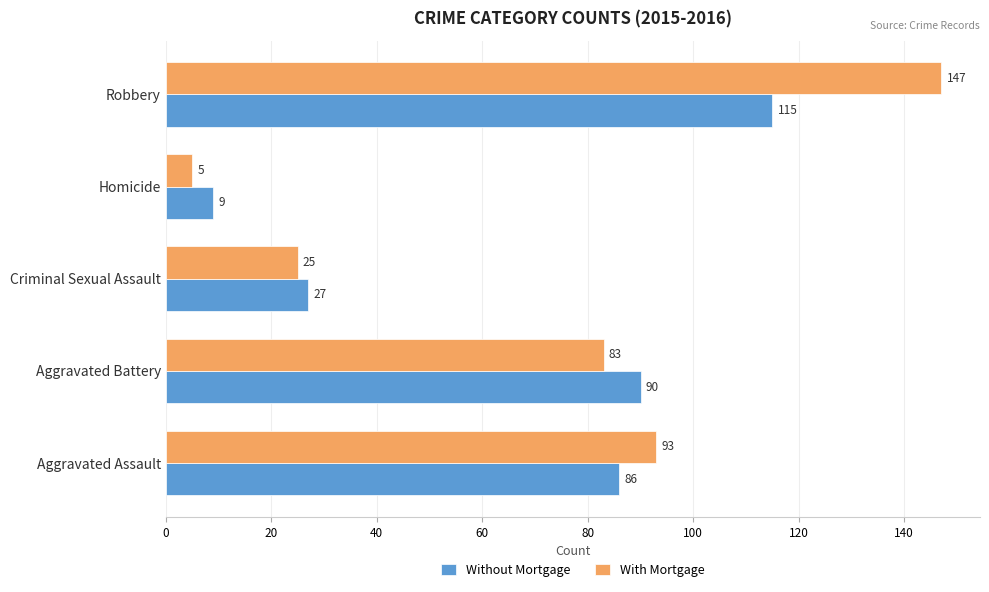

Which series has the widest spread of values?

With Mortgage